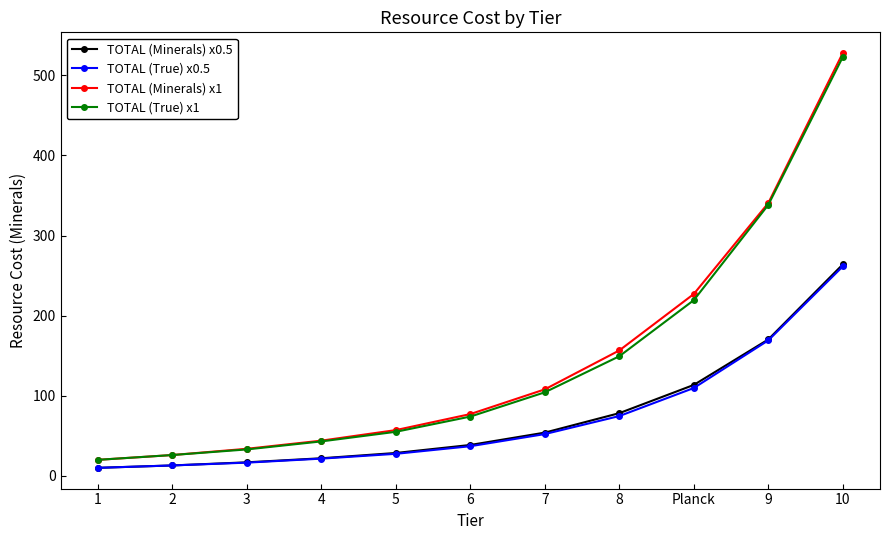

What is the minimum value for TOTAL (True) x0.5?

10.0